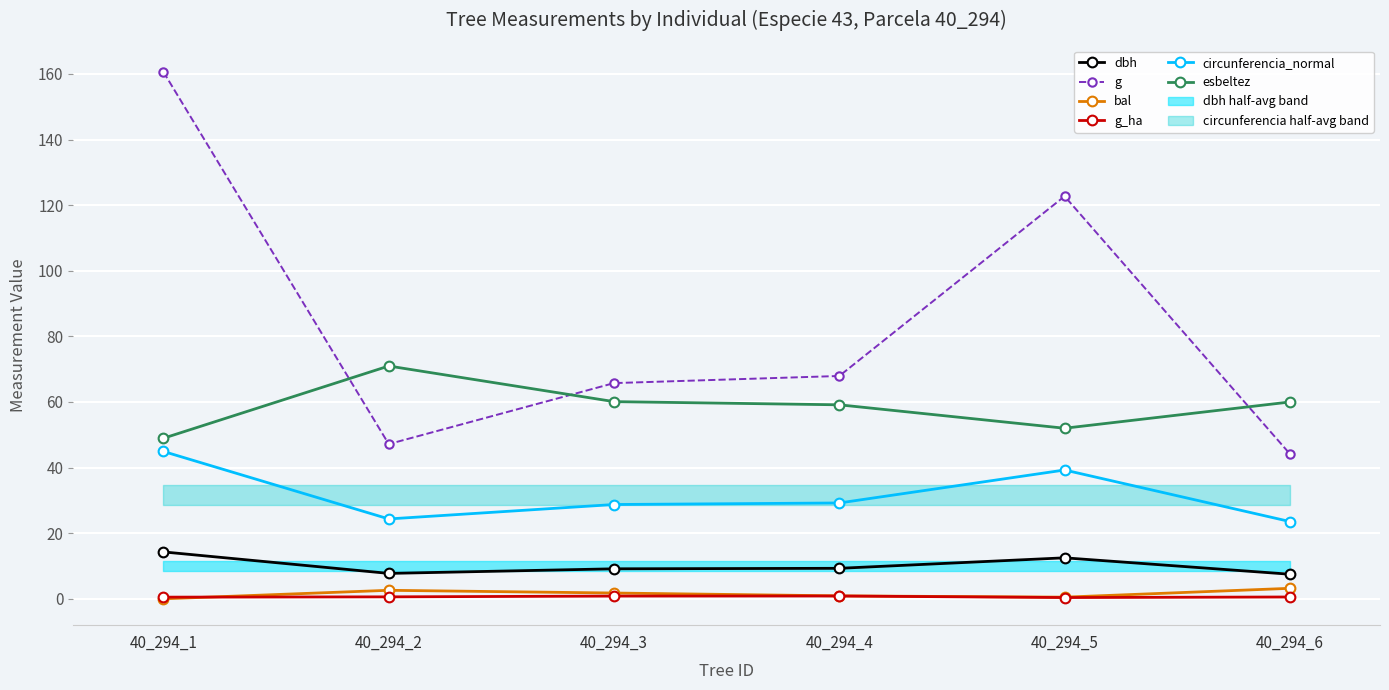

What is the sum of the bal values at 40_294_5 and 40_294_6?

3.7